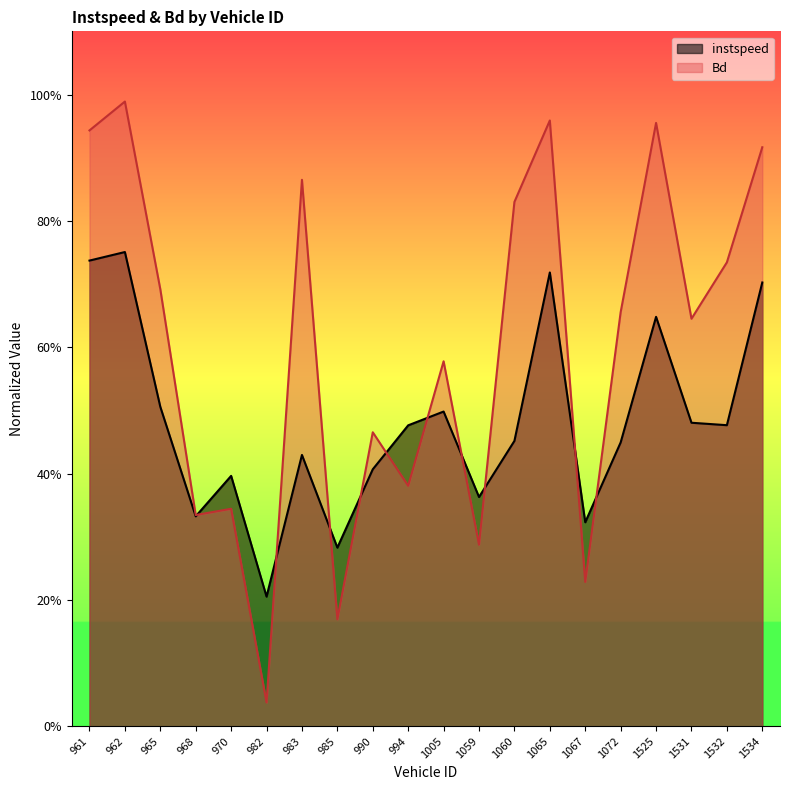

At which category is the sum across all series the highest?

962